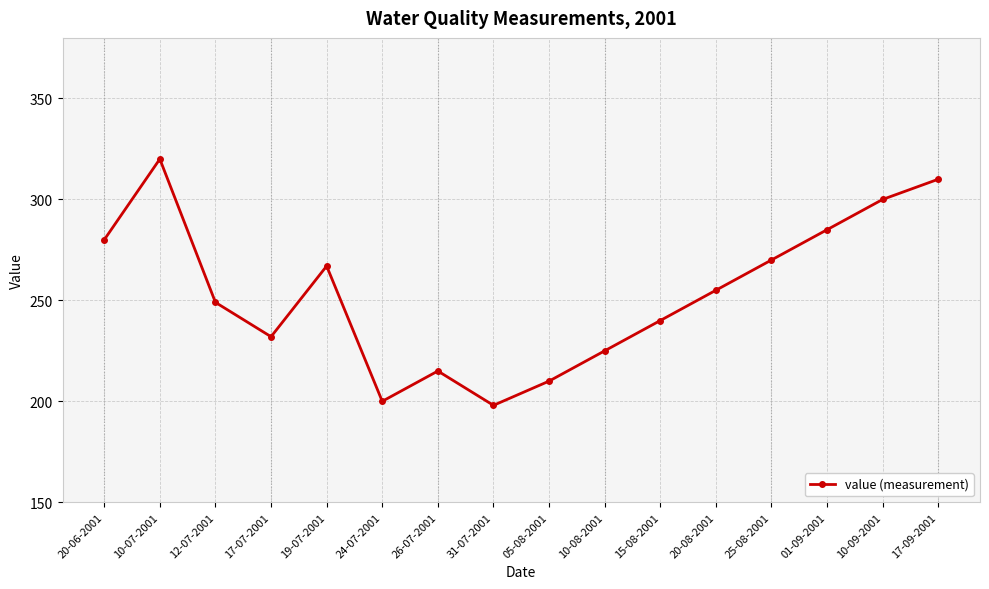

Rank the categories by value from highest to lowest.

10-07-2001, 17-09-2001, 10-09-2001, 01-09-2001, 20-06-2001, 25-08-2001, 19-07-2001, 20-08-2001, 12-07-2001, 15-08-2001, 17-07-2001, 10-08-2001, 26-07-2001, 05-08-2001, 24-07-2001, 31-07-2001